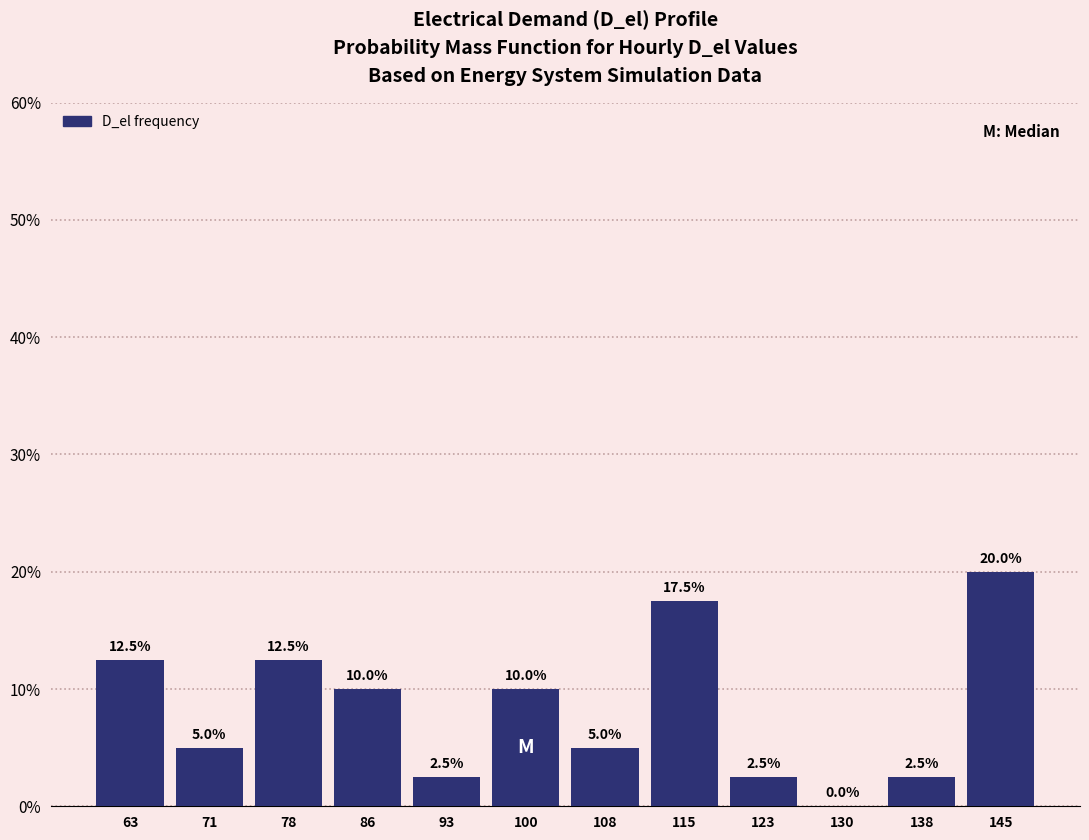

Reading left to right, list every bar in this chart as the range it spans on the x-axis followed by its height. The bar edges are not printed on the chart, so give them approximately, as read against the axis.

60 to 67: 12.5
67 to 74: 5.0
74 to 82: 12.5
82 to 89: 10.0
89 to 97: 2.5
97 to 104: 10.0
104 to 112: 5.0
112 to 119: 17.5
119 to 126: 2.5
126 to 134: 0.0
134 to 141: 2.5
141 to 149: 20.0